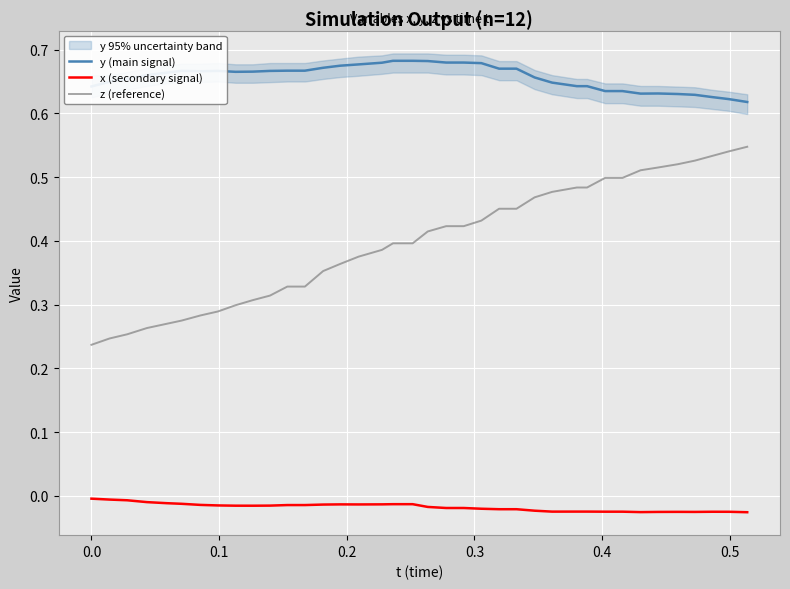

True or false: y (main signal) and z (reference) cross at least once.

False